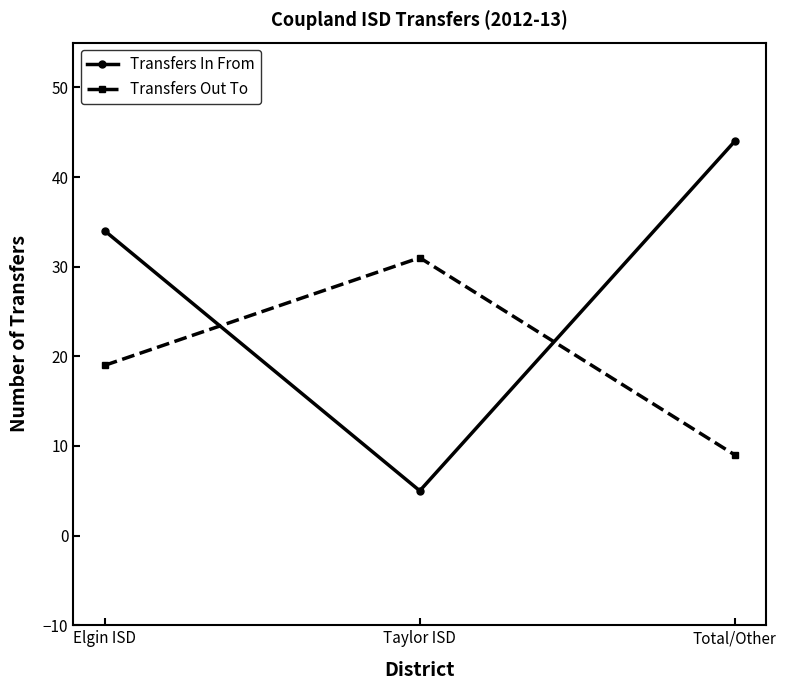

Rank the series by their average value, from highest to lowest.

Transfers In From, Transfers Out To